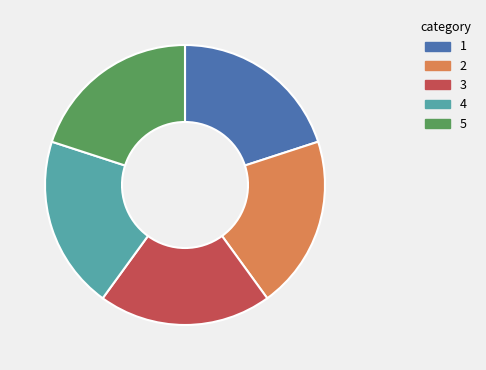

Is there any slice that represents more than half of the pie?

No